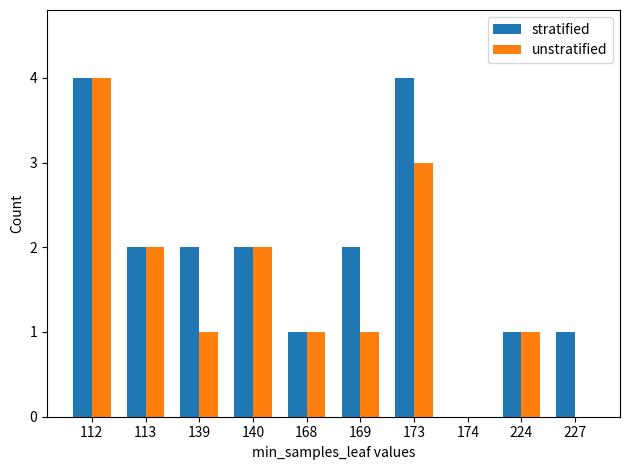

What is the average value of the stratified series?

2